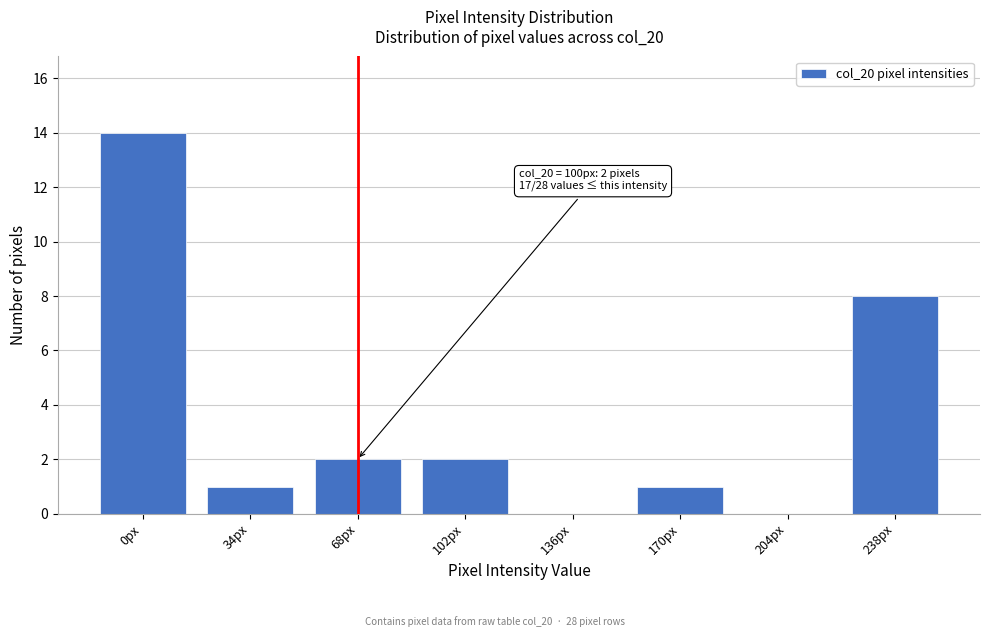

Reading left to right, transcribe all the data shown in this chart.

0px=14	34px=1	68px=2	102px=2	136px=0	170px=1	204px=0	238px=8